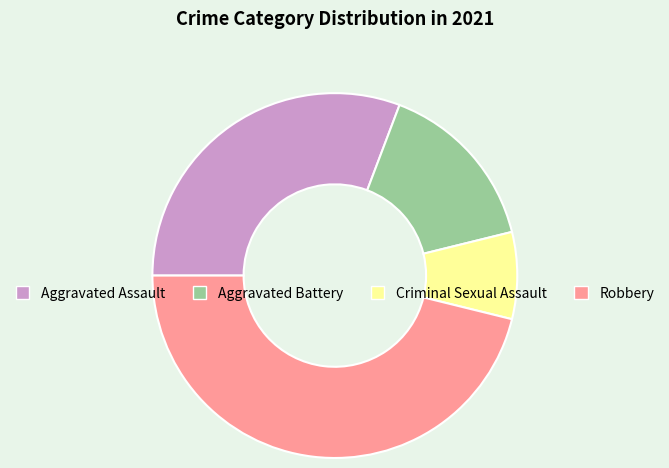

Is the sum of Aggravated Assault and Aggravated Battery greater than half?

No